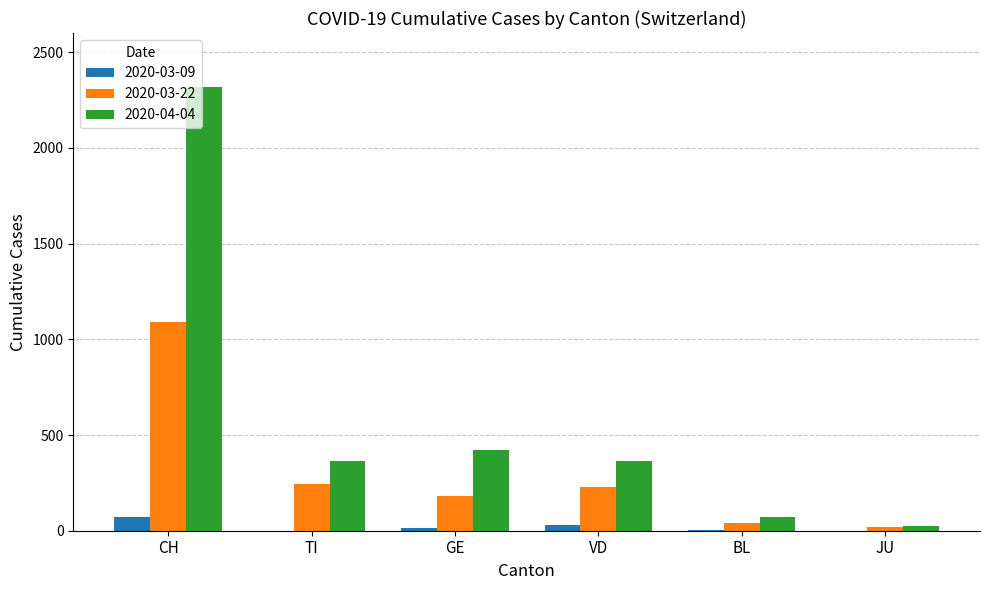

How many distinct data groups are displayed?

3